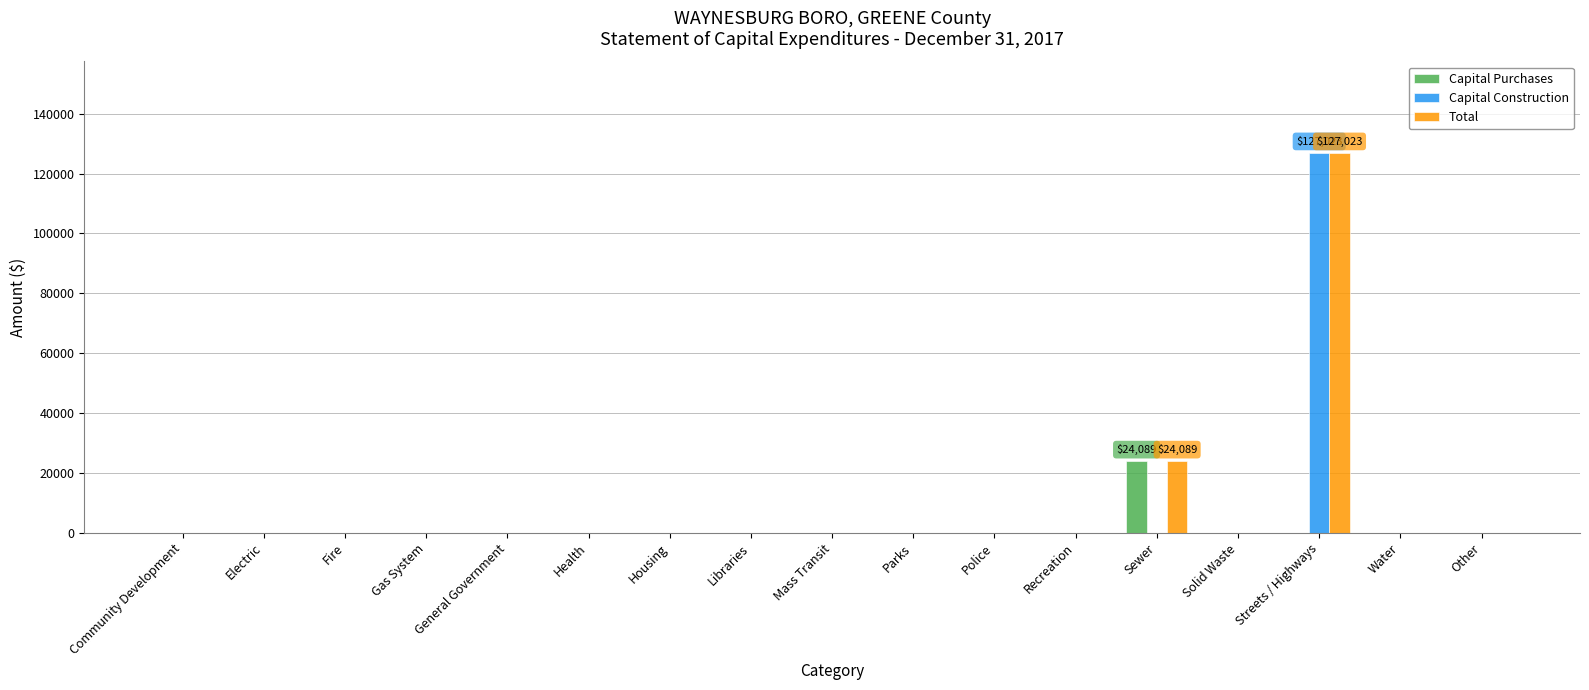

Does the chart contain stacked bars?

No